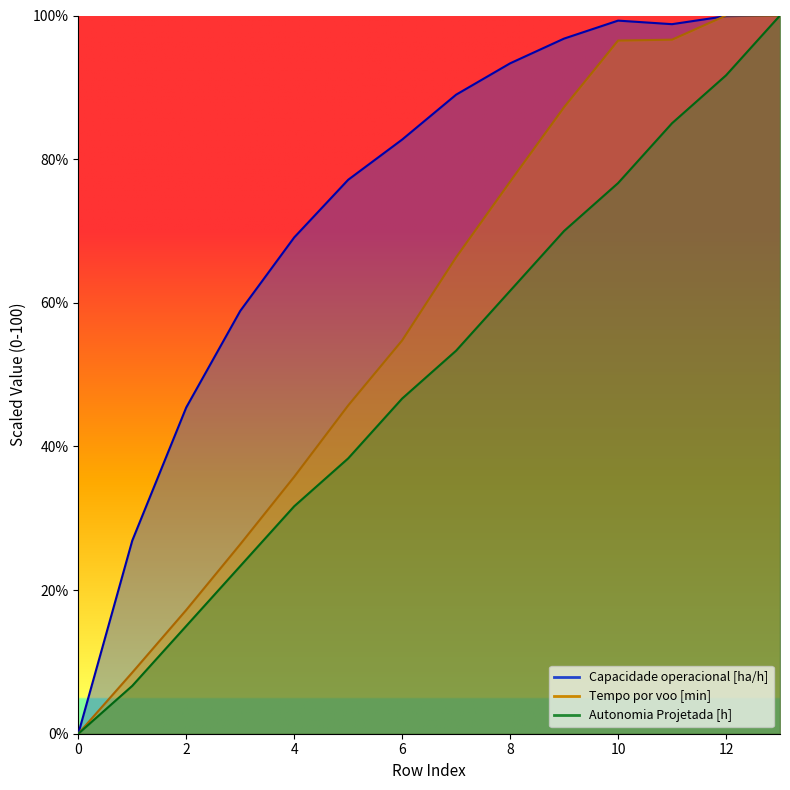

Which series has the largest range (max minus min)?

Capacidade operacional [ha/h]